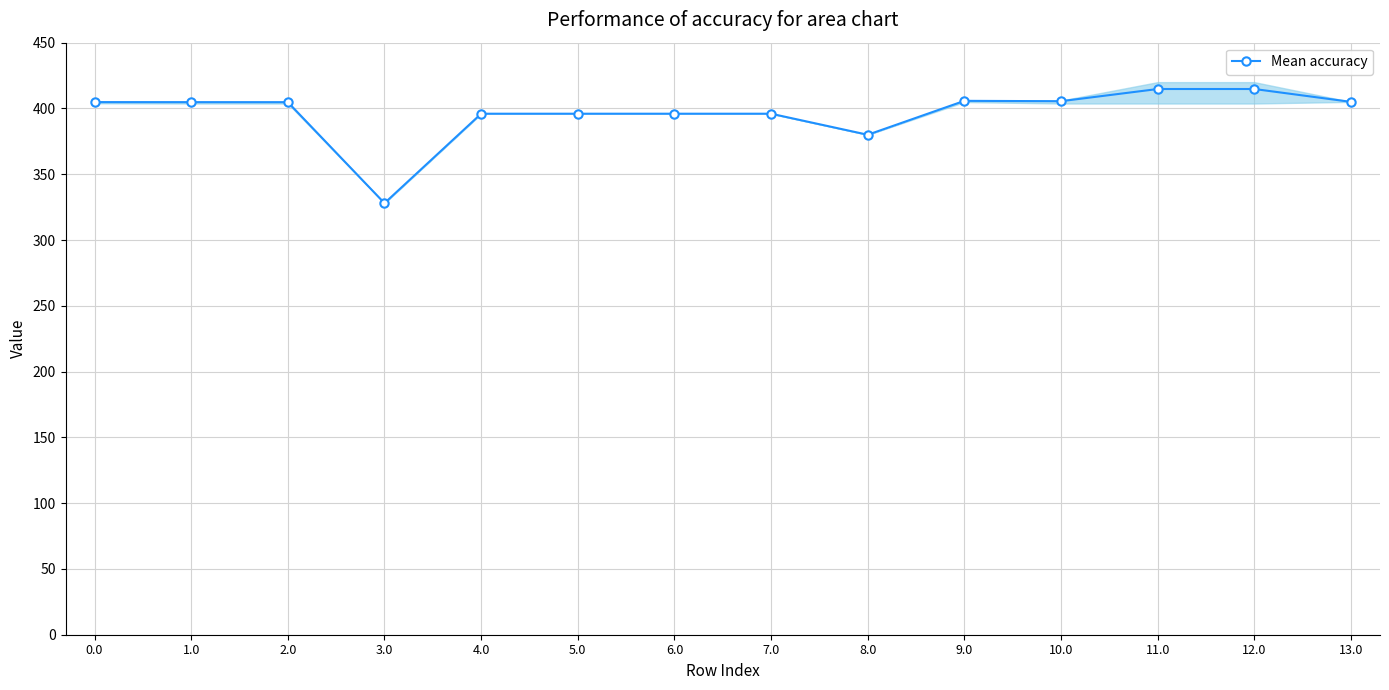

True or false: the data shows 380.0 at 8.0.

True